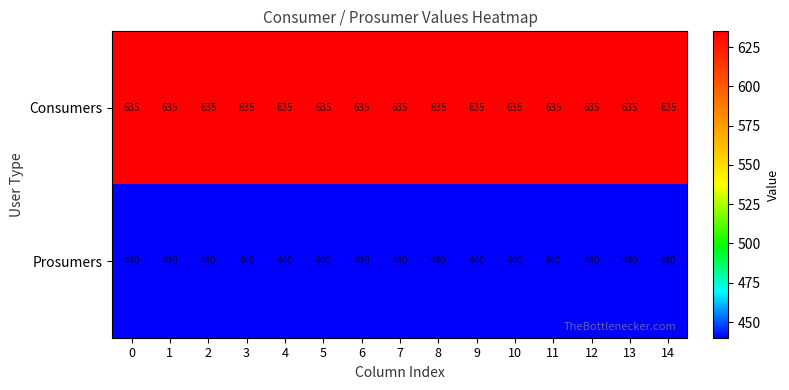

What is the approximate value of Prosumers at 7?

440